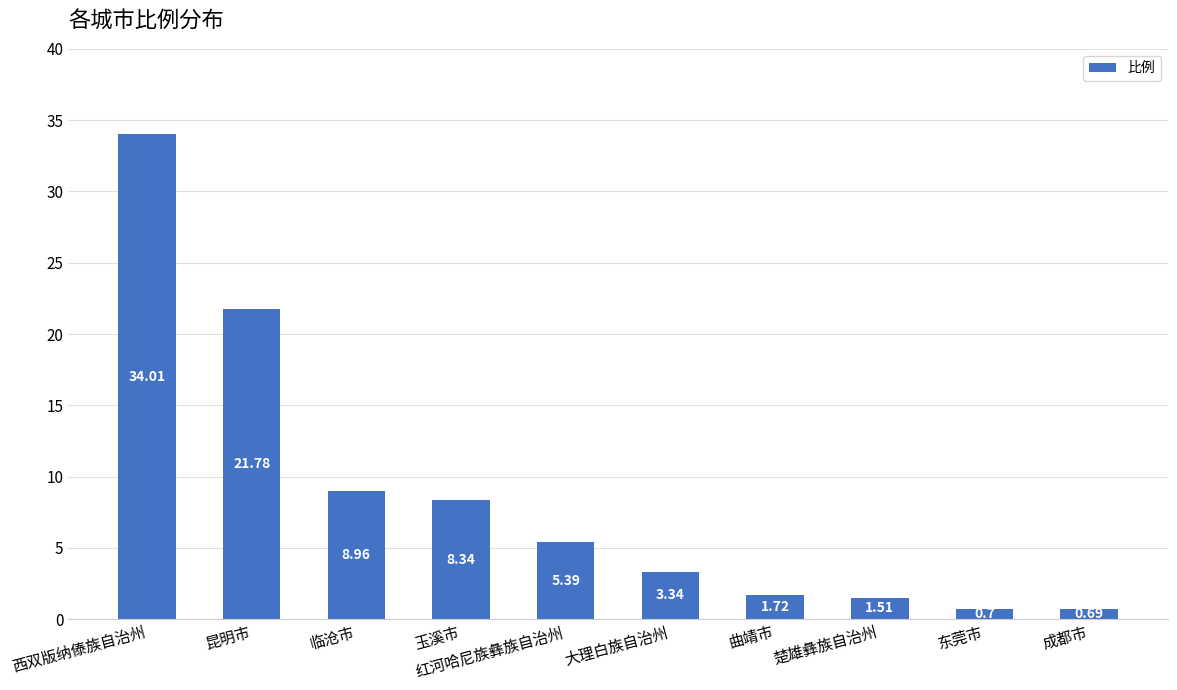

At which label is the value closest to 17?

昆明市